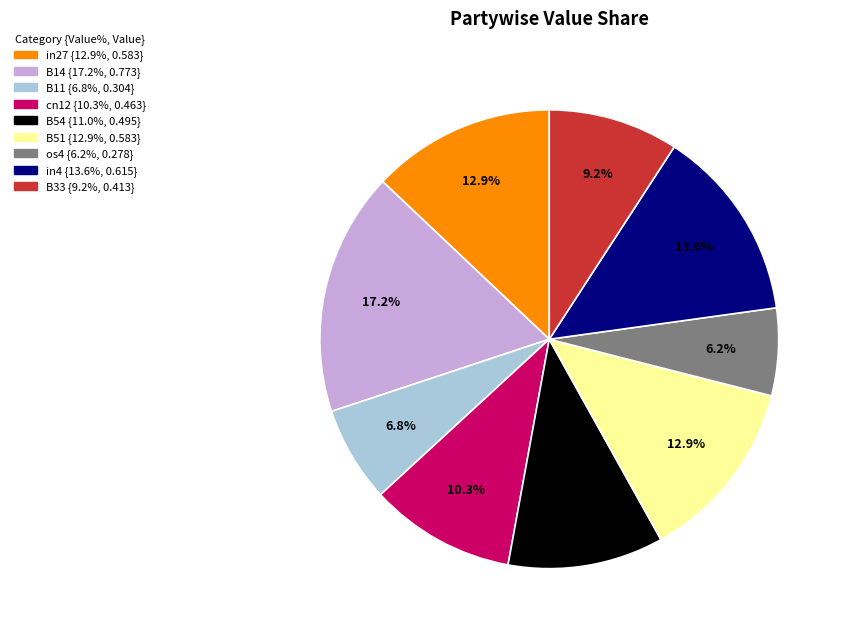

What is the smallest slice in the pie chart?

os4